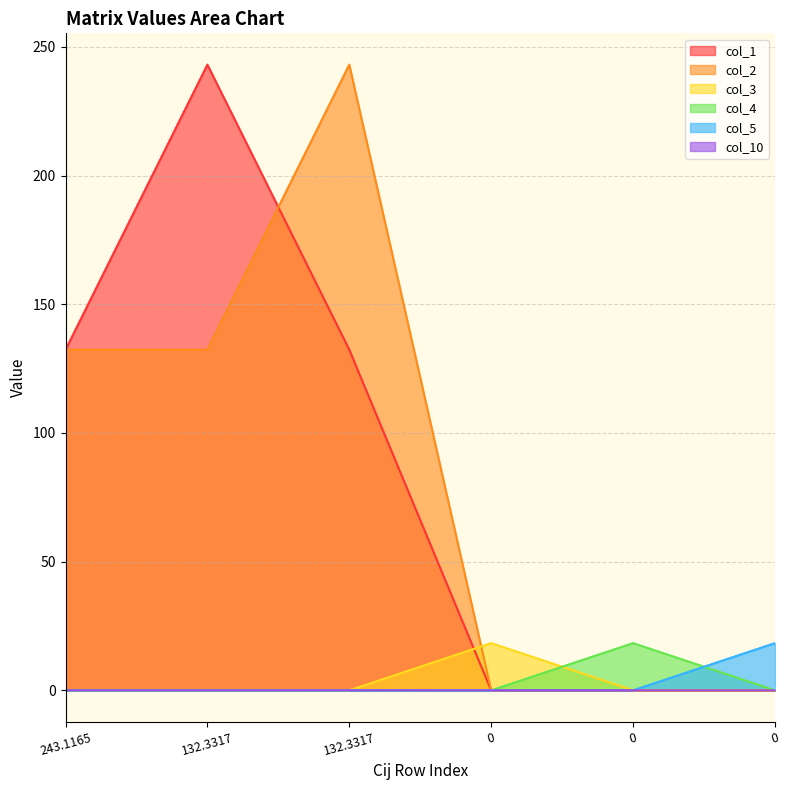

What is the label of the 4th point from the right?

132.3317